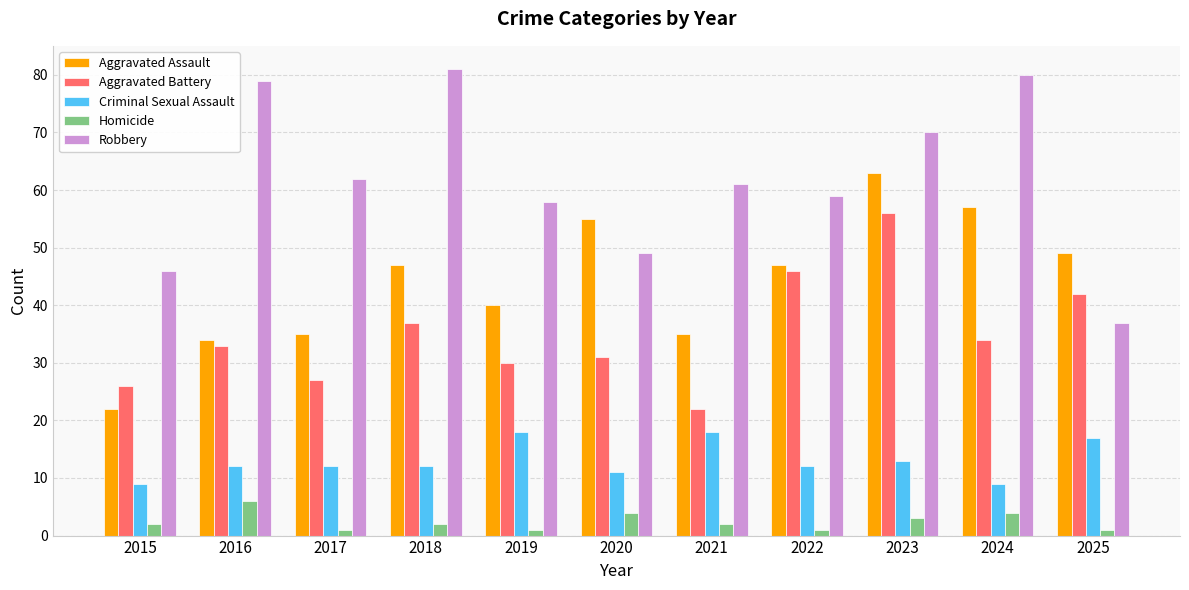

What is the difference between the Homicide values at 2021 and 2023?

1